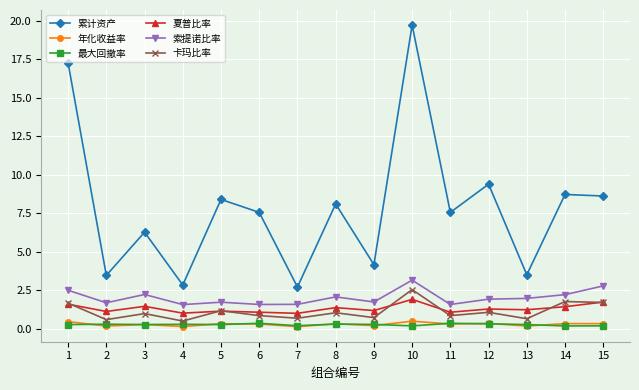

What is the sum of all 索提诺比率 values?

30.4